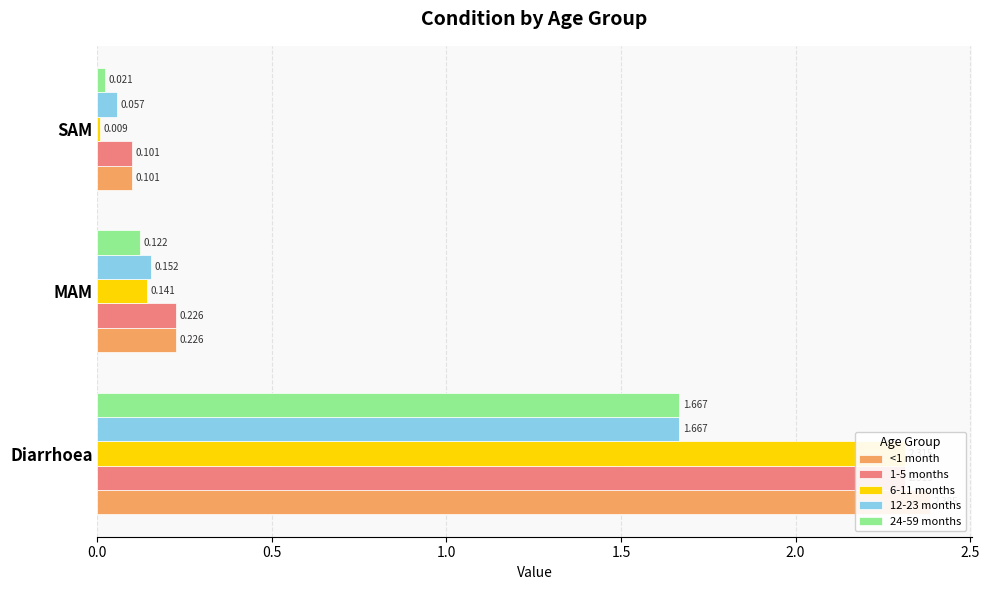

What are all the series names shown in the legend?

<1 month, 1-5 months, 6-11 months, 12-23 months, 24-59 months